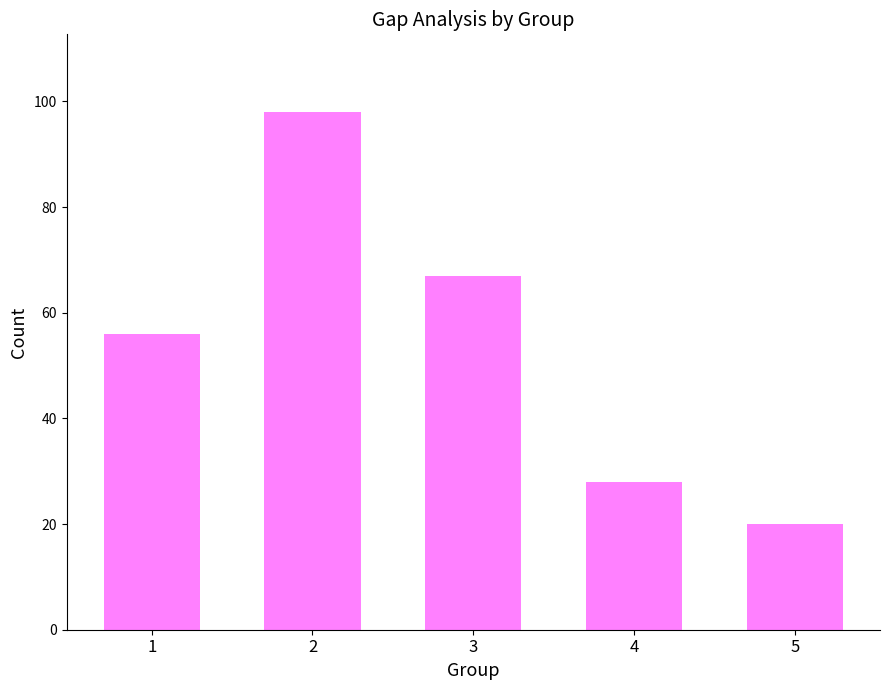

What is the average value?

54